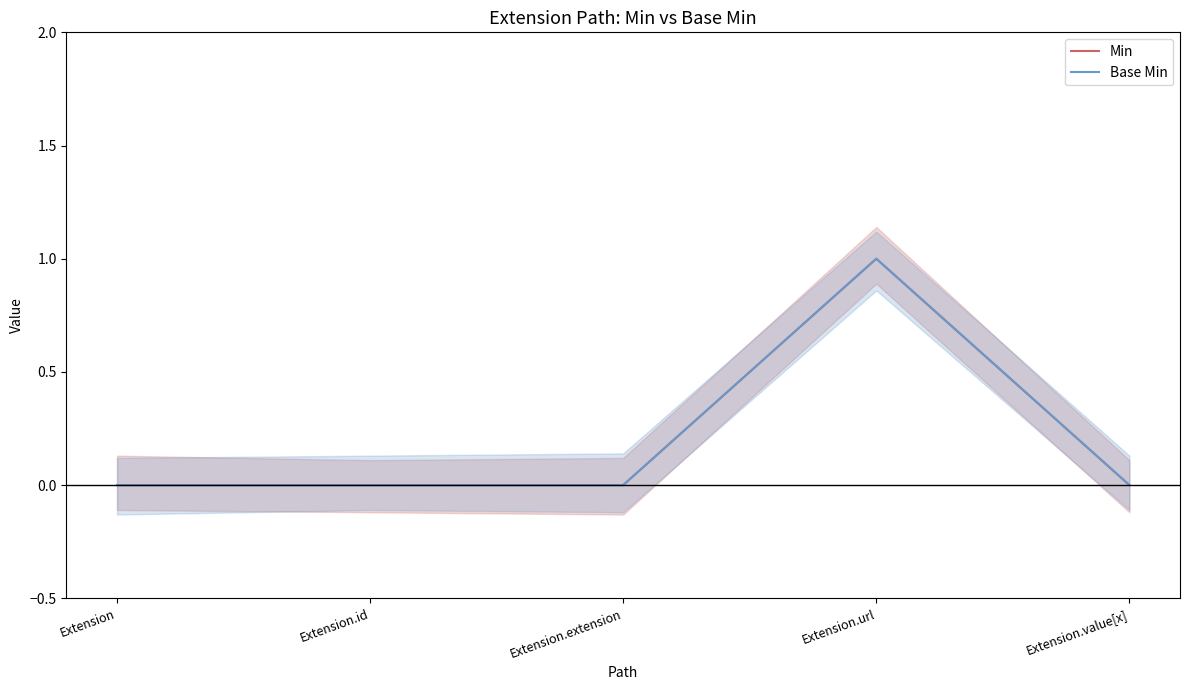

Where is Min nearest to the value 0?

Extension